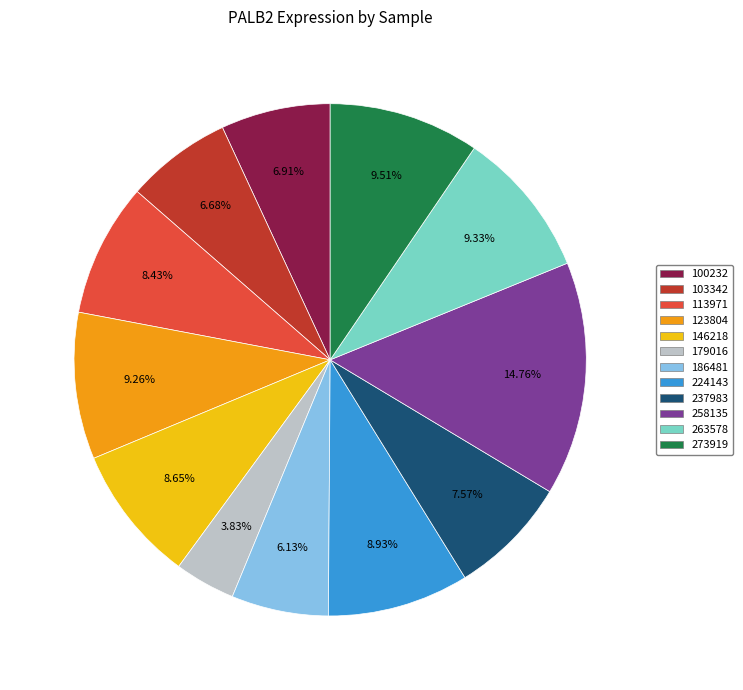

Is the sum of 179016 and 100232 greater than half?

No